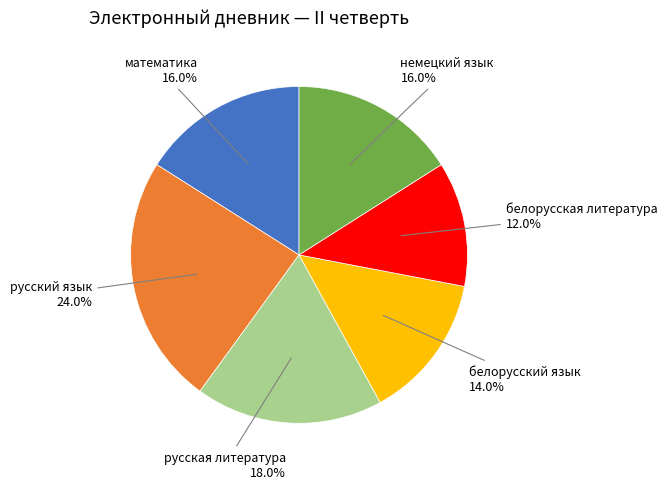

To the nearest percent, what percentage of the pie is белорусская литература?

12%